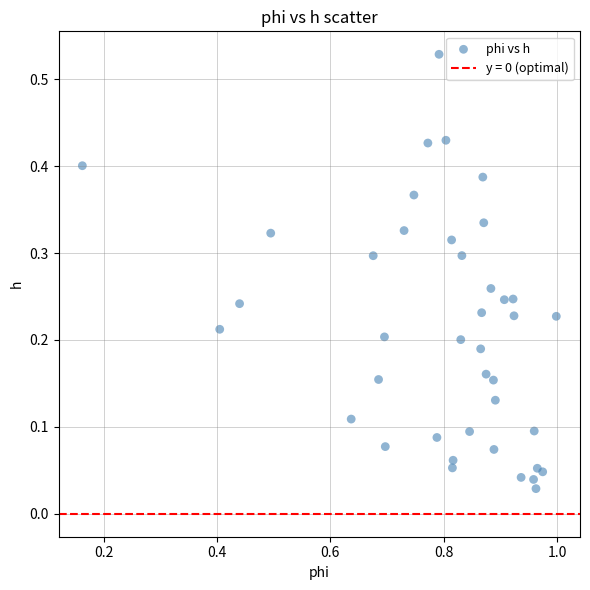

What is the range of X values (max minus min)?

0.8